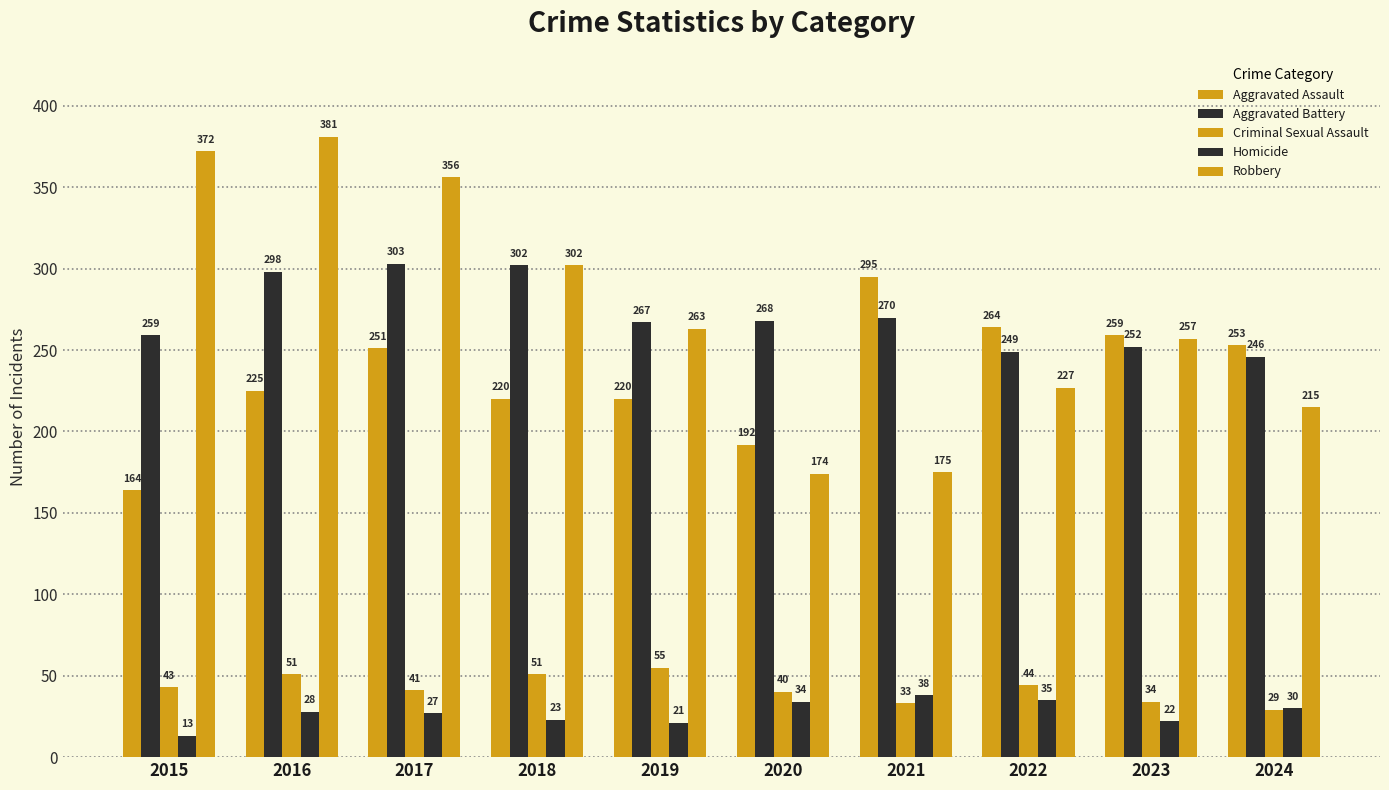

What is the sum of all Criminal Sexual Assault values?

421